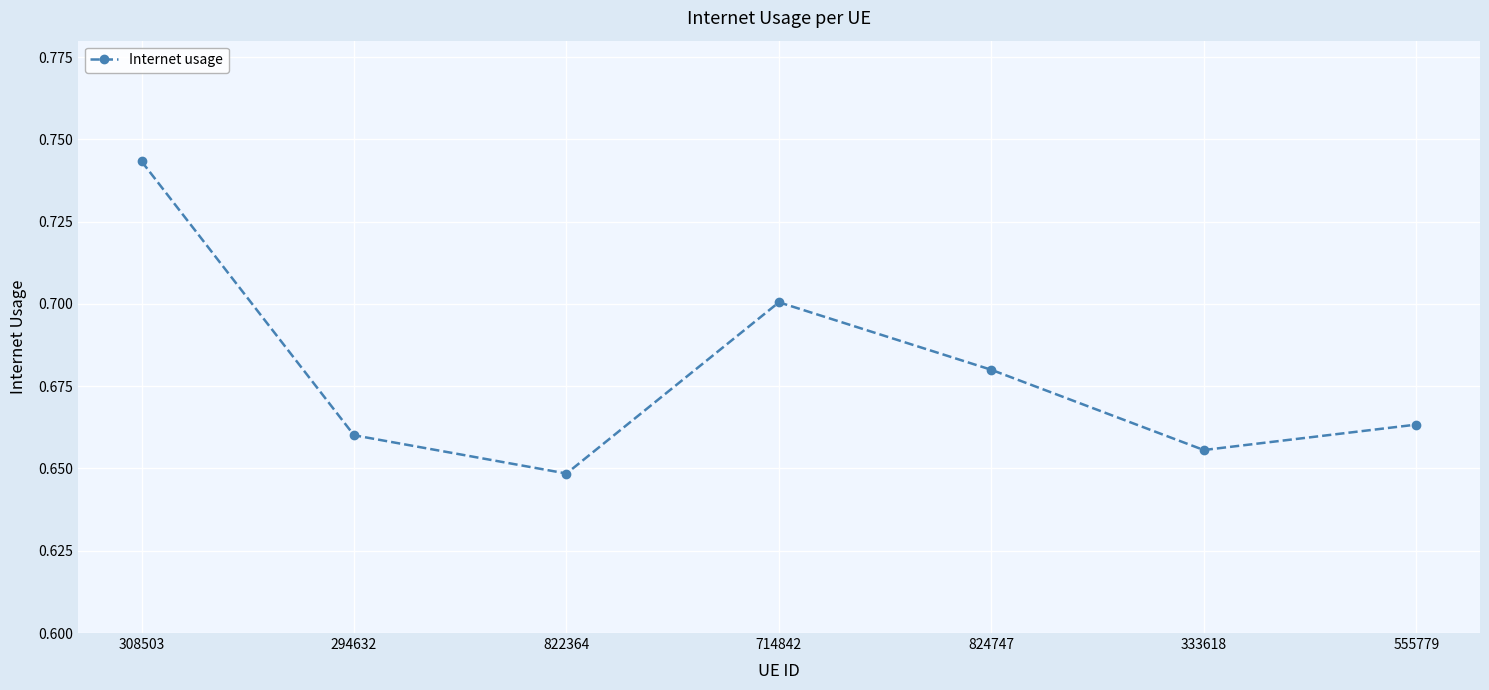

At which label is the value closest to 0?

822364